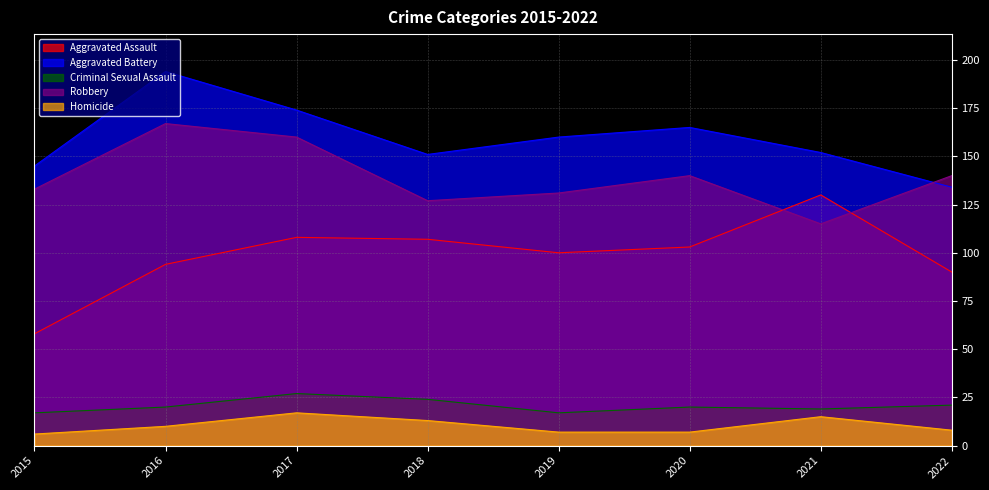

True or false: Homicide has a value of 8 at 2017.

False